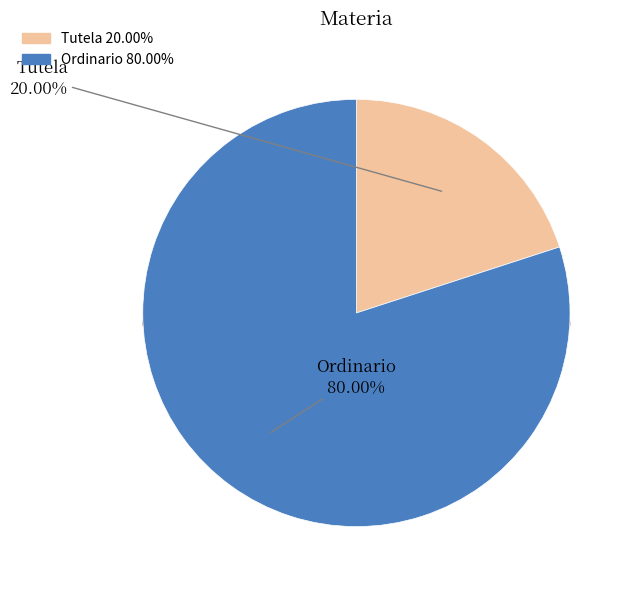

To the nearest percent, what is the difference between the largest and smallest slice percentages?

60%